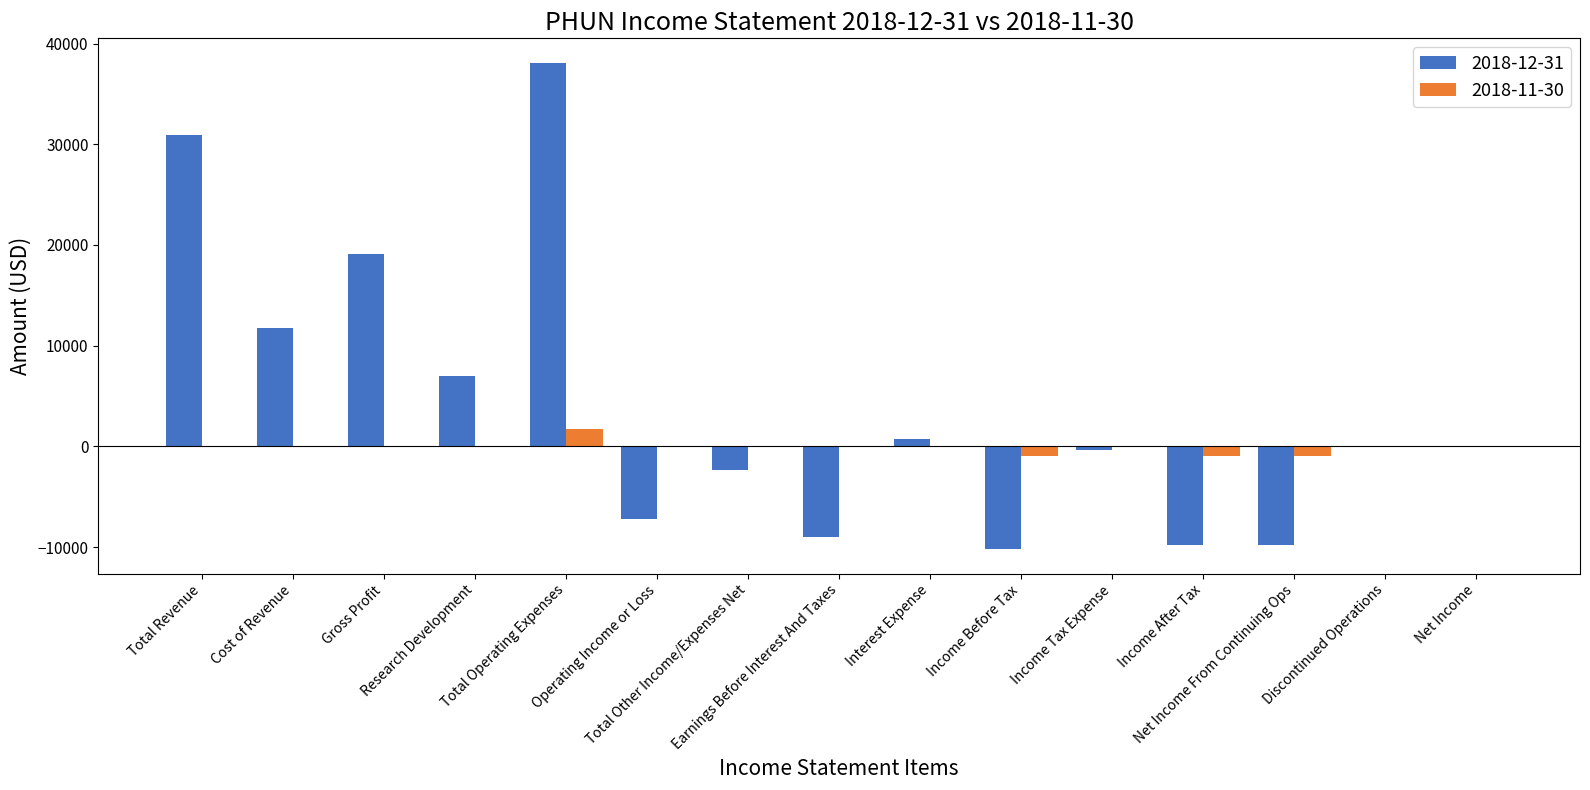

What is the maximum value shown in the chart?

38100